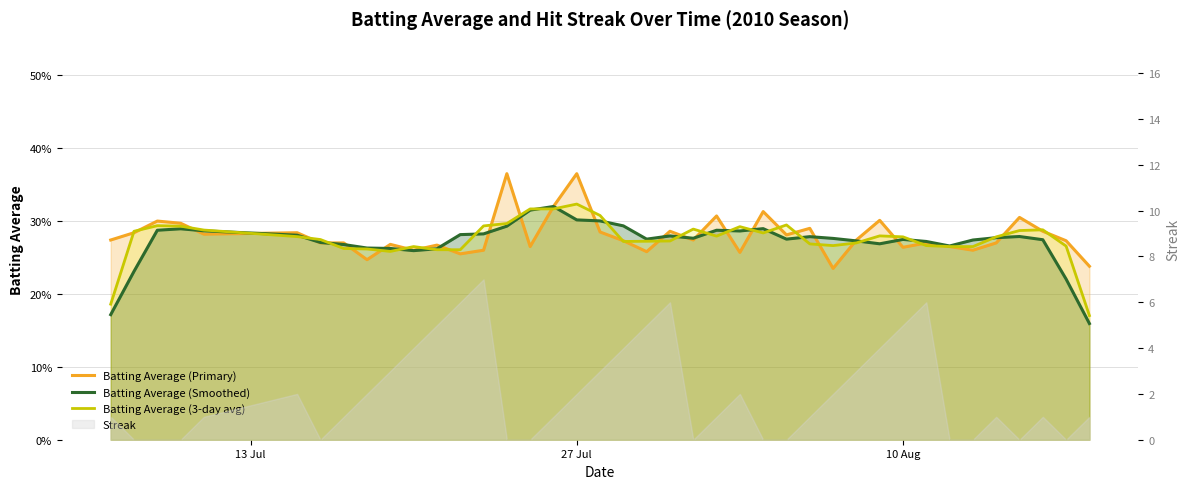

Which series ends up on top after the final intersection of Batting Average (Primary) and Batting Average (3-day avg)?

Batting Average (Primary)